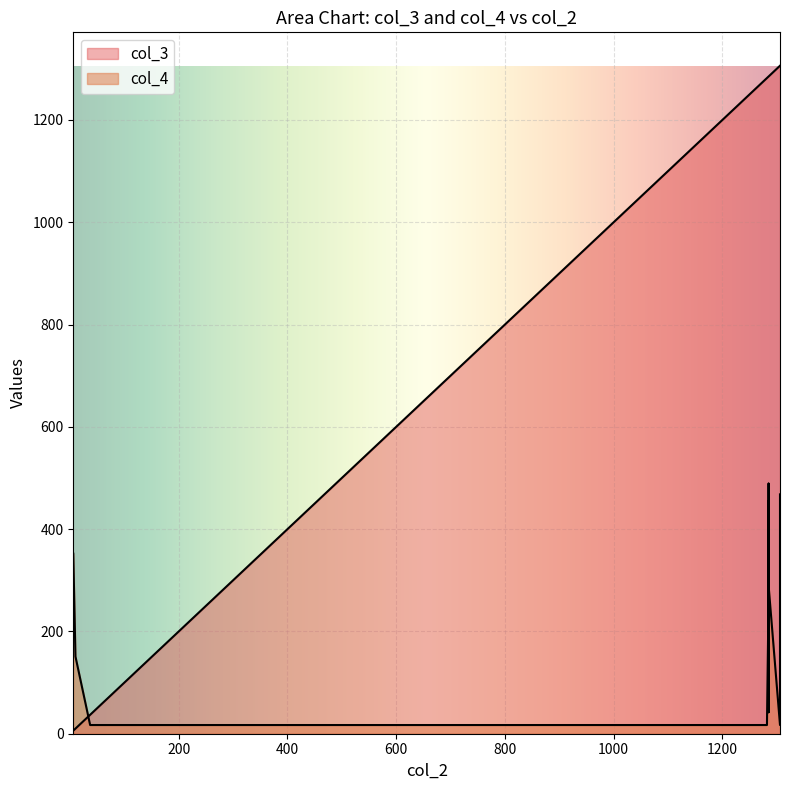

How many lines are shown in the chart?

2